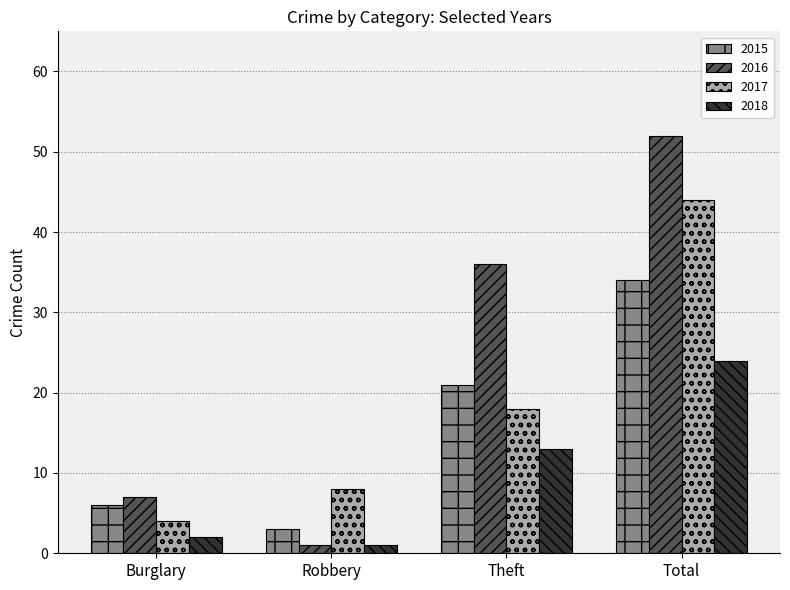

Is the value of 2017 at Robbery greater than the value of 2015 at Burglary?

Yes